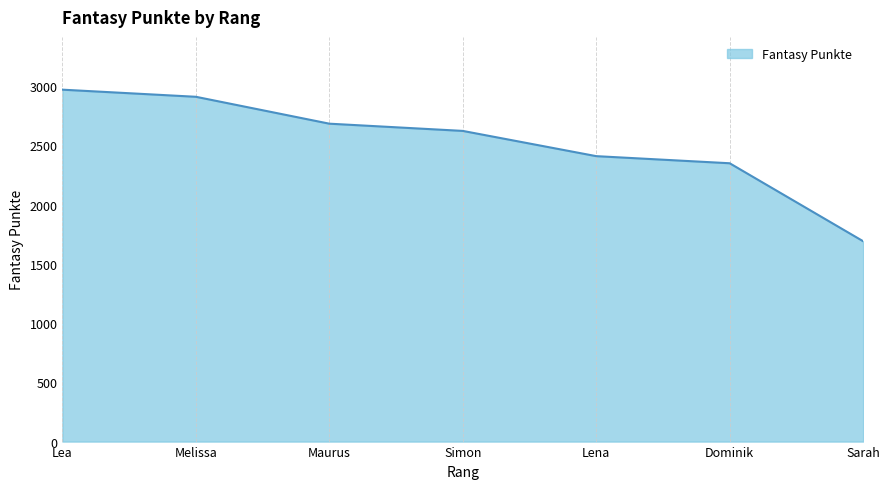

The value at Lena is 2409. True or false?

True